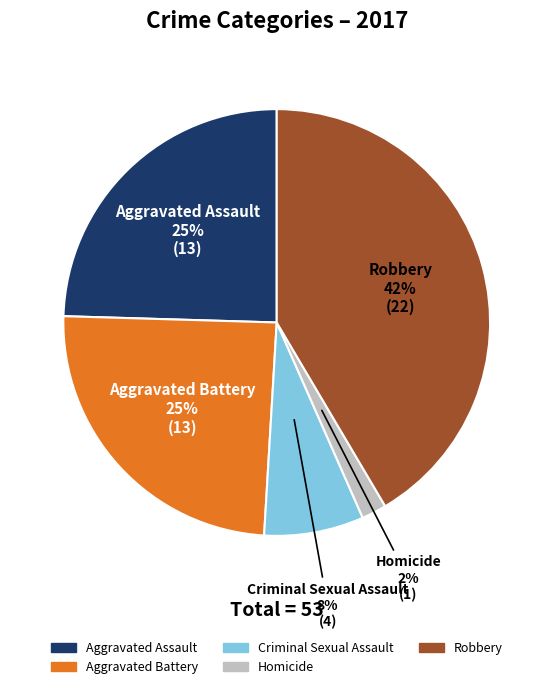

Is there any slice that represents more than half of the pie?

No